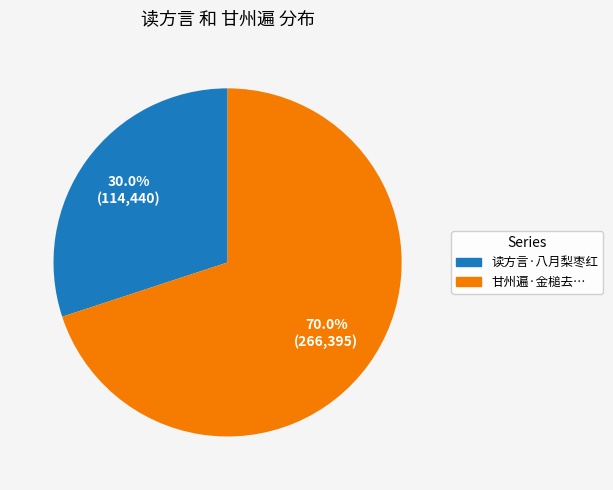

How many slices are in this pie chart?

2